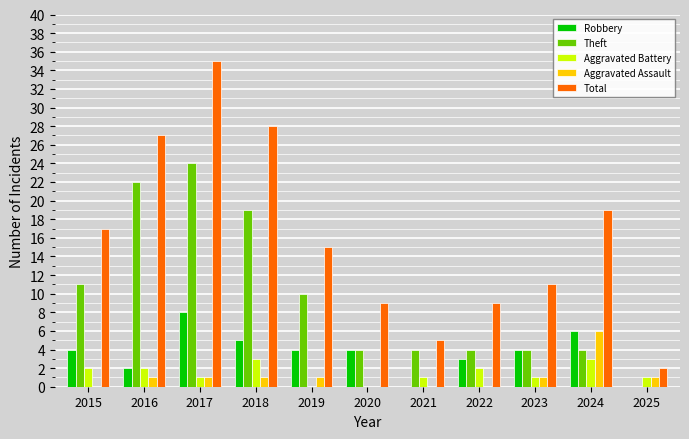

Is the value of Total at 2018 greater than the value of Aggravated Assault at 2017?

Yes